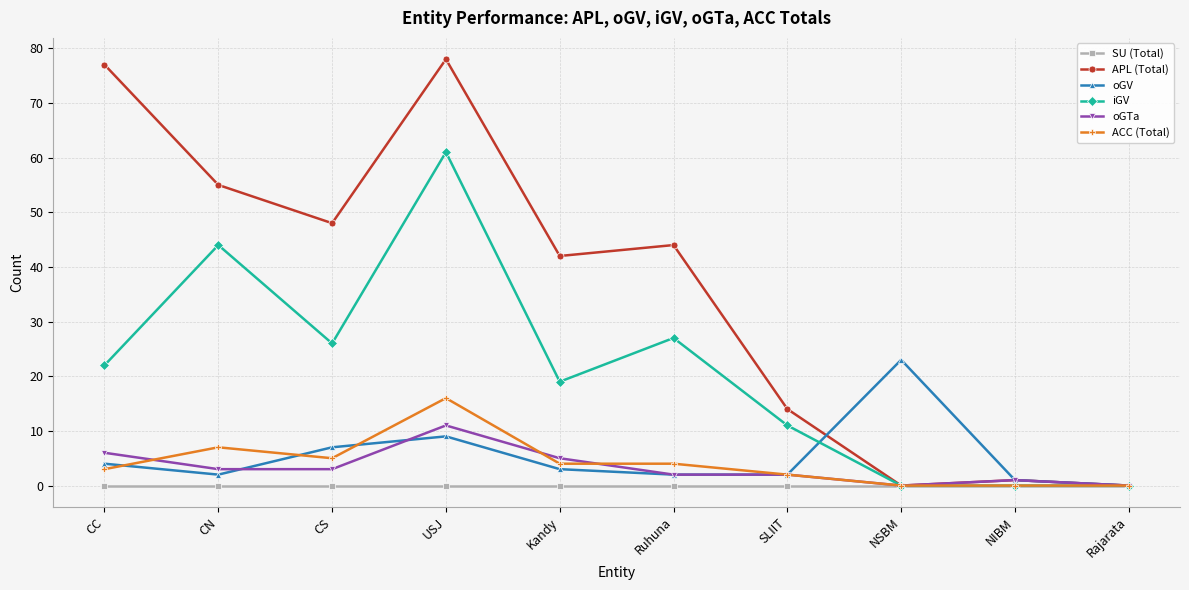

Where is the first local minimum for ACC (Total)?

CS